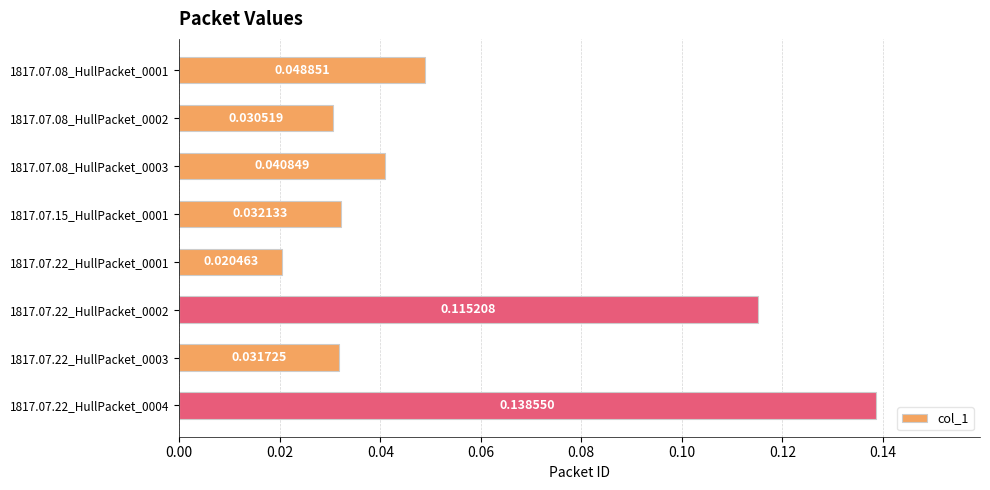

Rank the categories by value from lowest to highest.

1817.07.22_HullPacket_0001, 1817.07.08_HullPacket_0002, 1817.07.22_HullPacket_0003, 1817.07.15_HullPacket_0001, 1817.07.08_HullPacket_0003, 1817.07.08_HullPacket_0001, 1817.07.22_HullPacket_0002, 1817.07.22_HullPacket_0004